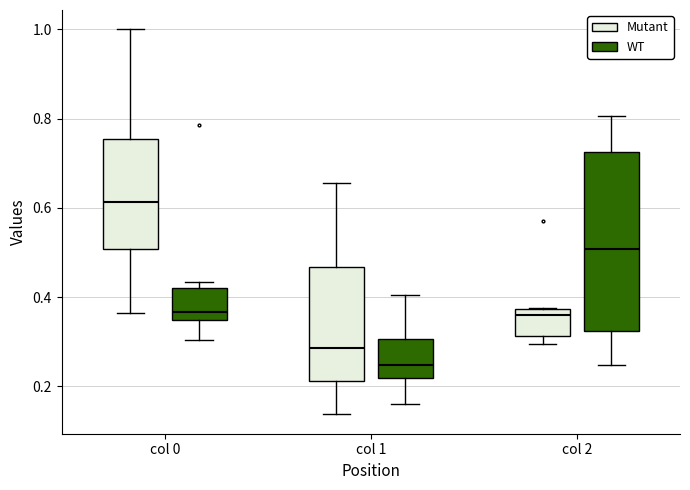

Comparing the boxes themselves (not the whiskers), which one is the tallest?

col 2 (WT)